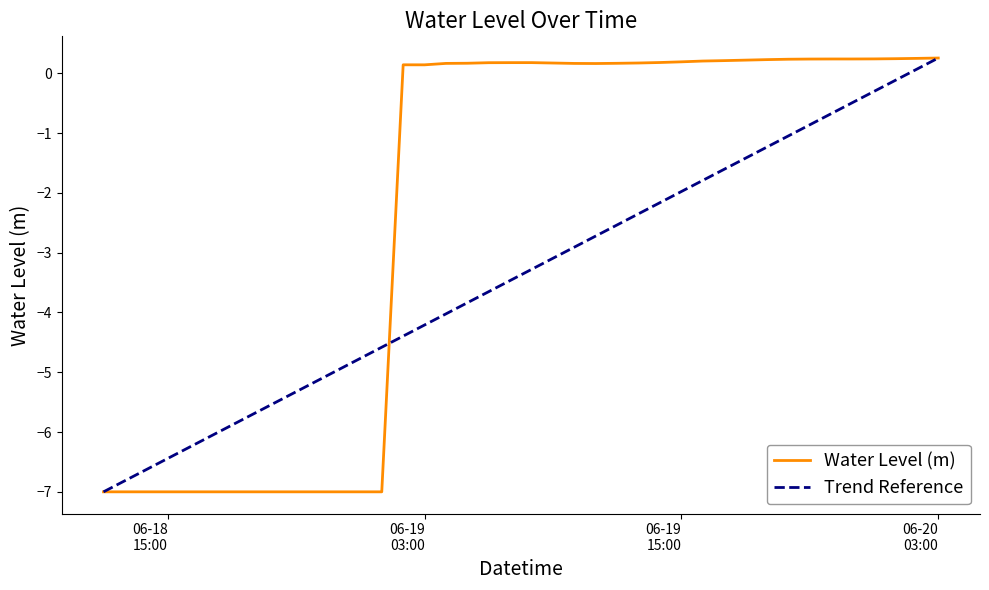

What is the smallest value displayed?

-7.0